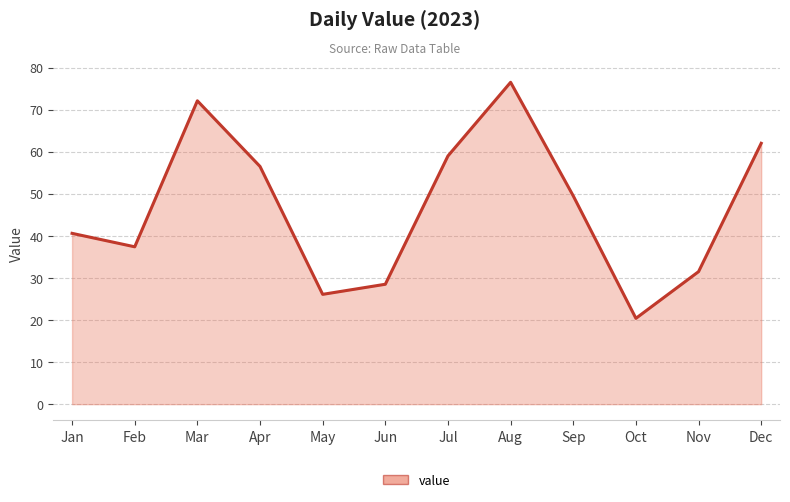

Rank the categories by value from lowest to highest.

Oct, May, Jun, Nov, Feb, Jan, Sep, Apr, Jul, Dec, Mar, Aug